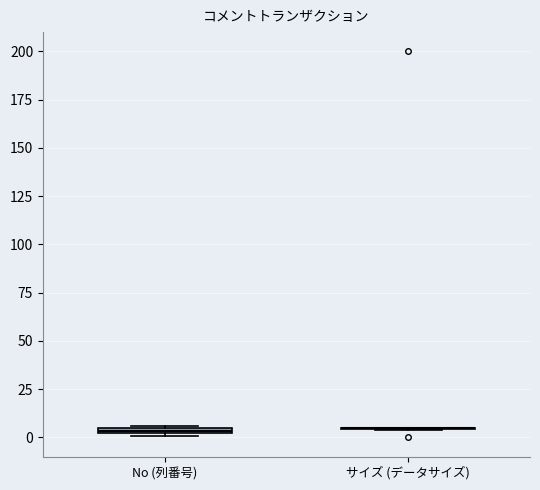

Where is the lower edge of the box for No (列番号) on the y-axis? The values are not printed on the chart, so give them approximately, as read against the axis.

0